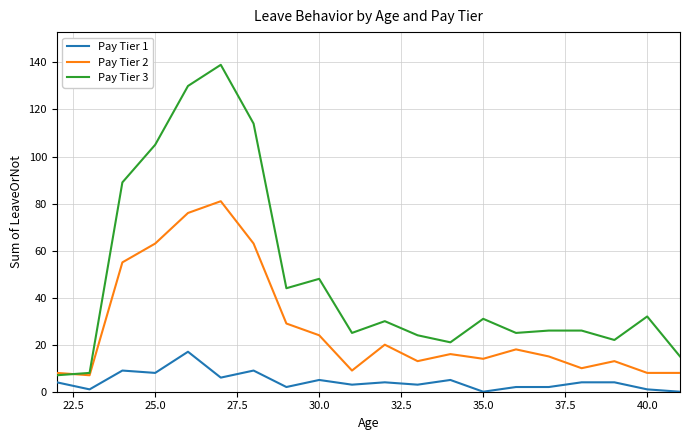

What is the greatest value displayed?

139